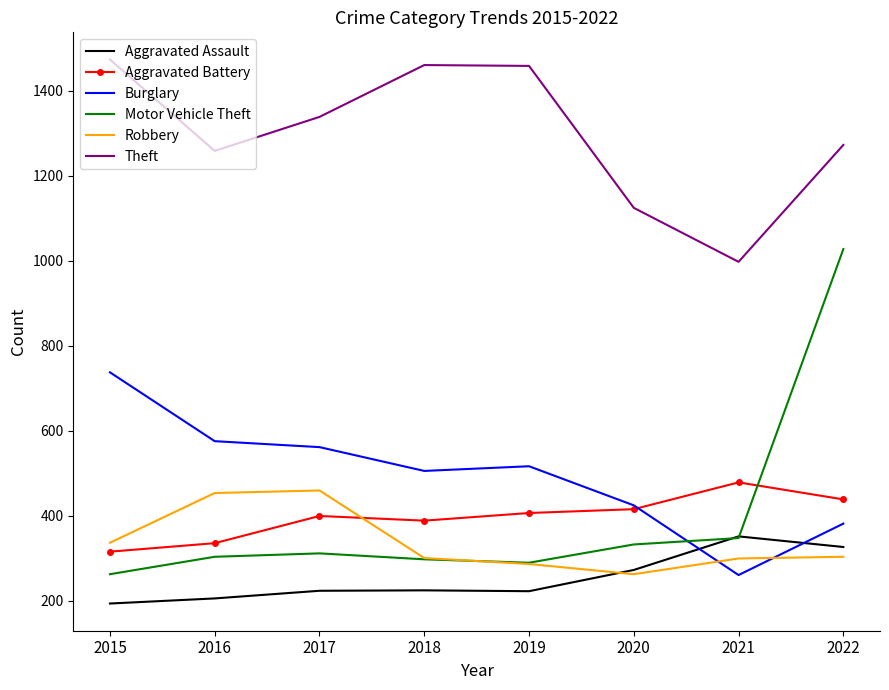

Where is Robbery nearest to the value 361?

2015